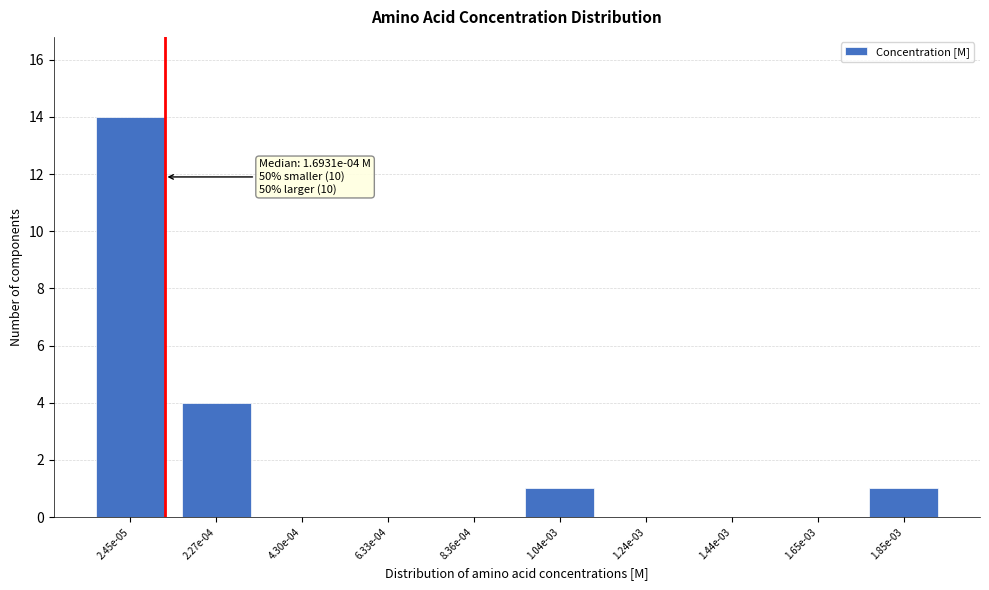

Reading left to right, extract all data points from this chart.

2.45e-05=14	2.27e-04=4	4.30e-04=0	6.33e-04=0	8.36e-04=0	1.04e-03=1	1.24e-03=0	1.44e-03=0	1.65e-03=0	1.85e-03=1